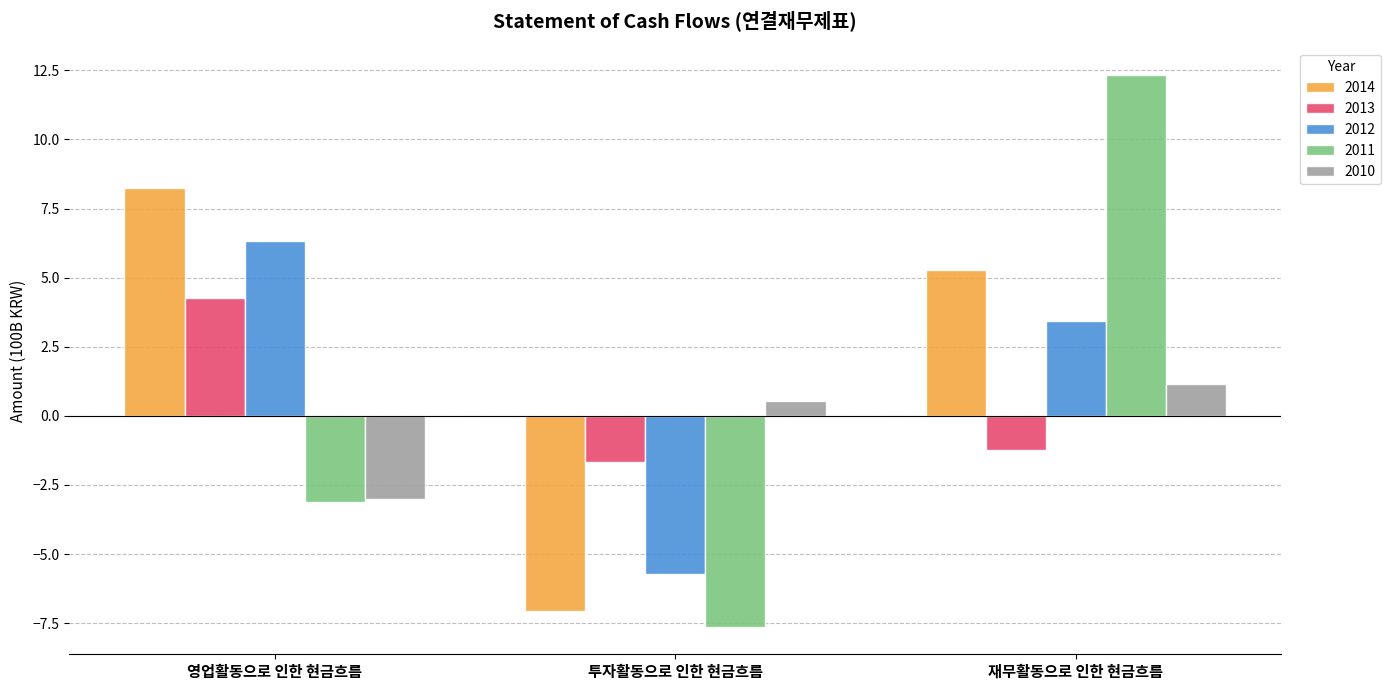

List the labels in order of 2011 value, largest first.

재무활동으로 인한 현금흐름, 영업활동으로 인한 현금흐름, 투자활동으로 인한 현금흐름